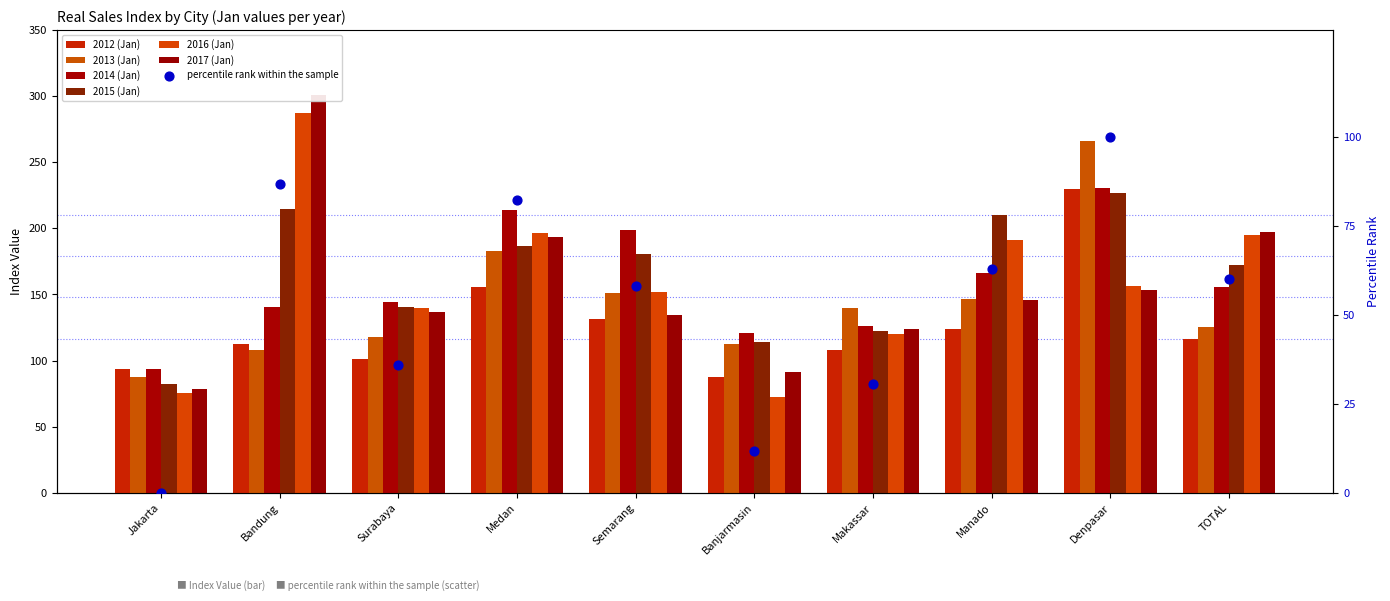

Which series contains the lowest Y value?

2016 (Jan)